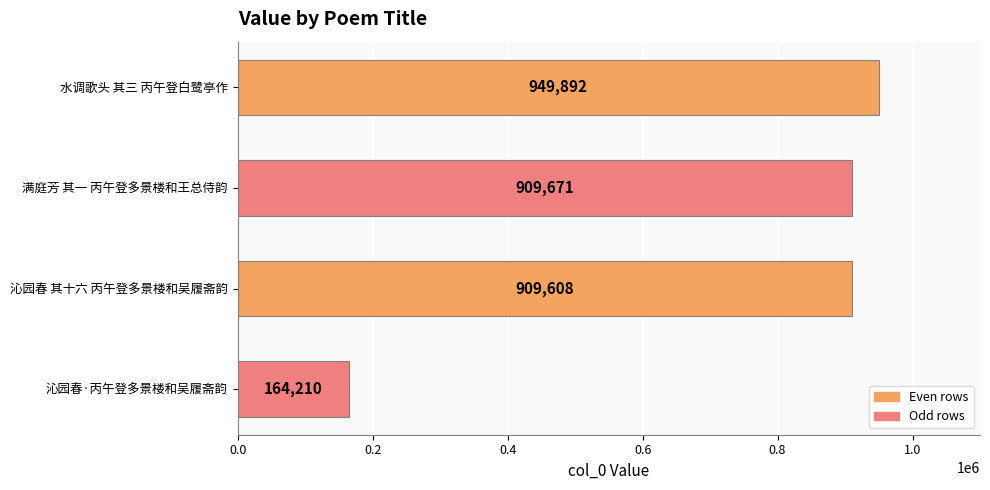

What is the change in value from 沁园春 其十六 丙午登多景楼和吴履斋韵 to 沁园春·丙午登多景楼和吴履斋韵?

-745398